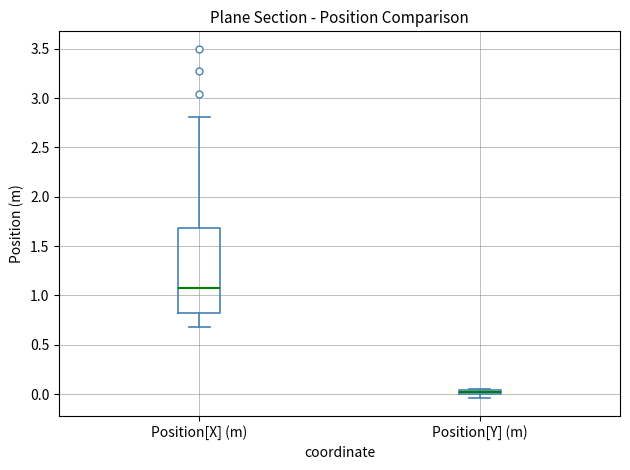

Which box has the lowest median line?

Position[Y] (m)